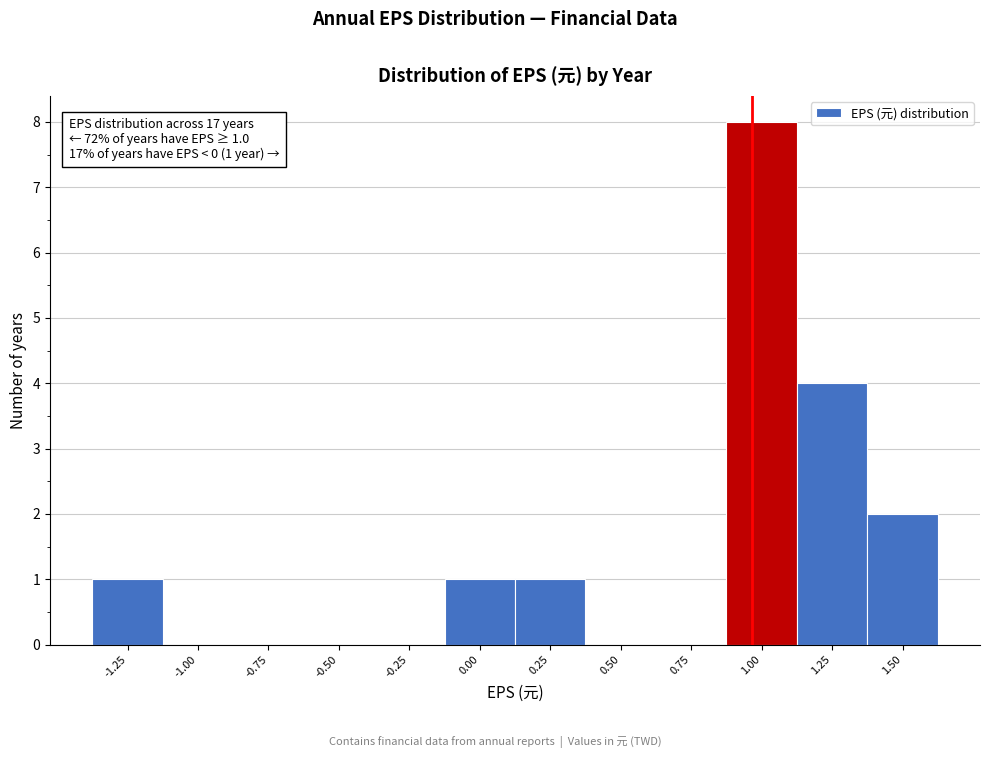

Reading left to right, extract all data points from this chart.

-1.25=1	-1.00=0	-0.75=0	-0.50=0	-0.25=0	0.00=1	0.25=1	0.50=0	0.75=0	1.00=8	1.25=4	1.50=2